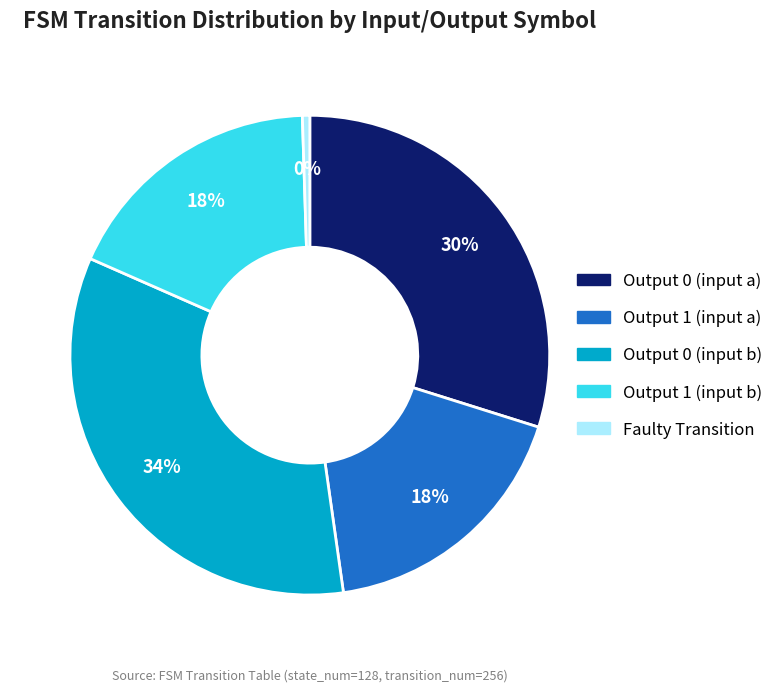

The Output 1 (input b) slice represents 29% of the pie. True or false?

False